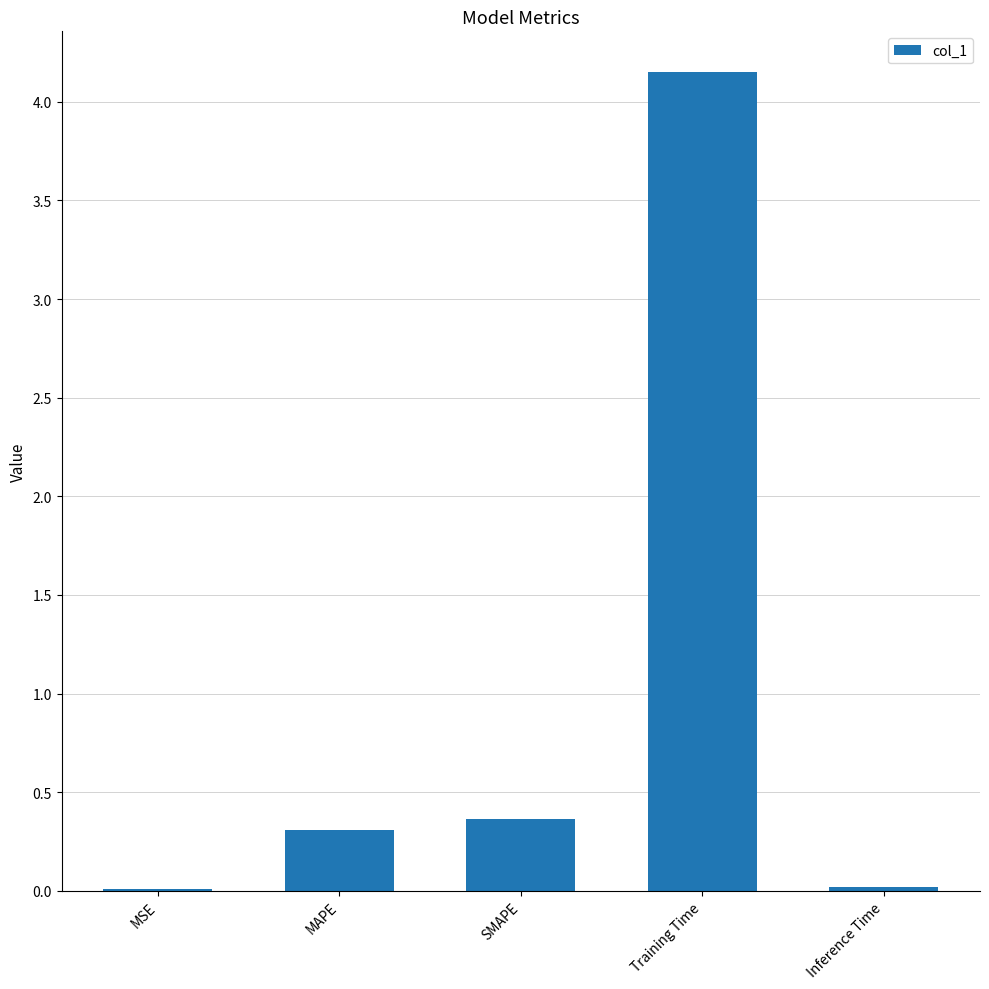

True or false: the data shows 1.1 at Training Time.

False